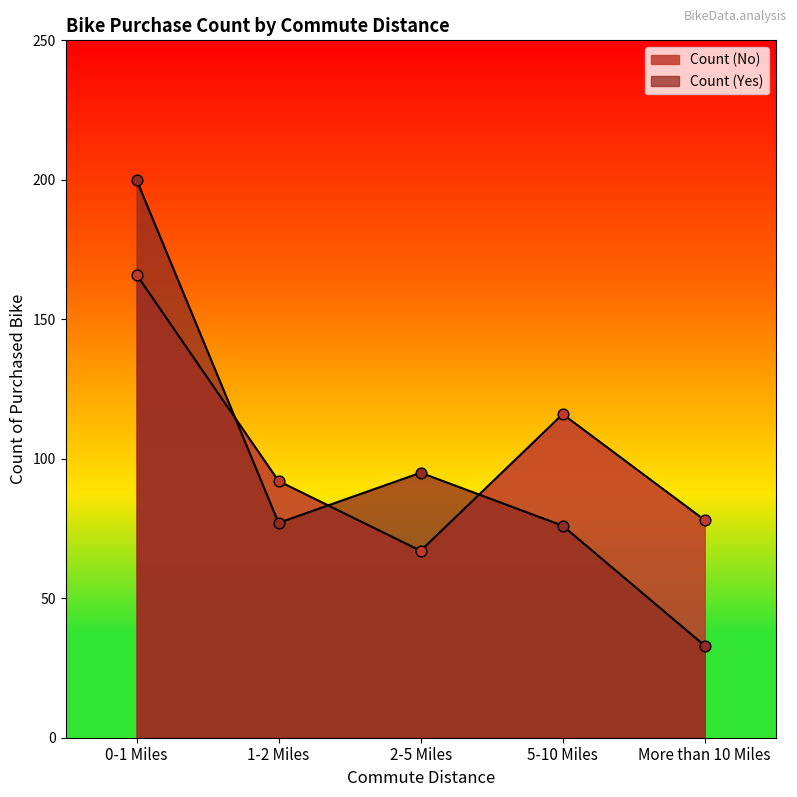

Is the value of Count (Yes) at 5-10 Miles greater than the value of Count (No) at 2-5 Miles?

Yes